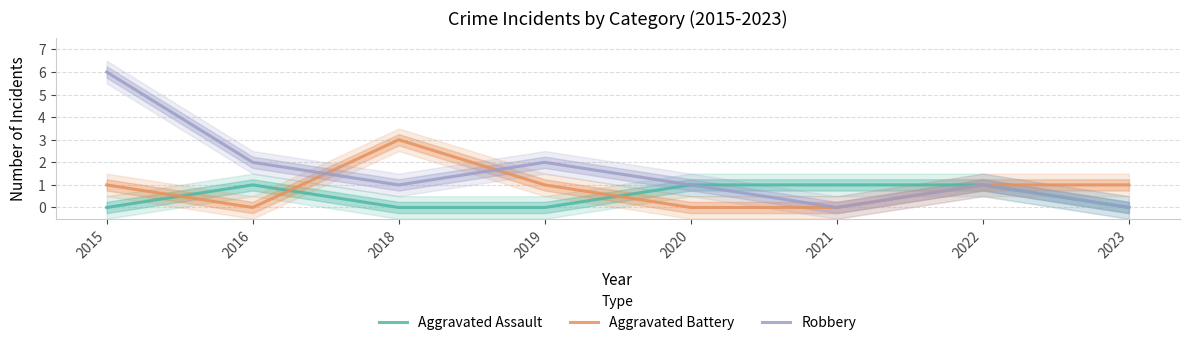

What is the value of the Aggravated Battery point at the 7th from the left?

1